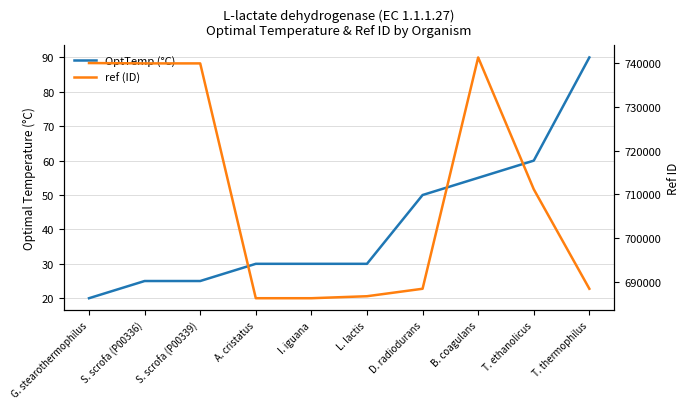

True or false: ref (ID) has a value of 740001 at S. scrofa (P00336).

True